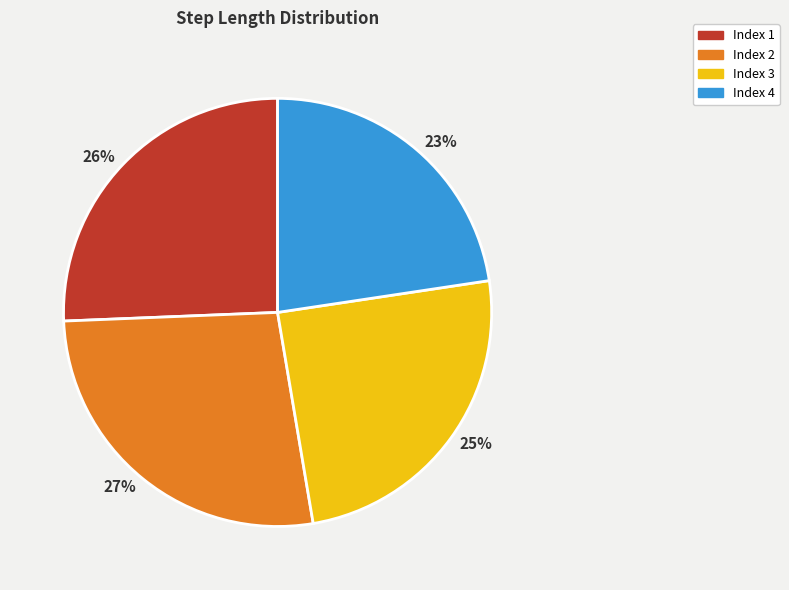

How many slices are in this pie chart?

4